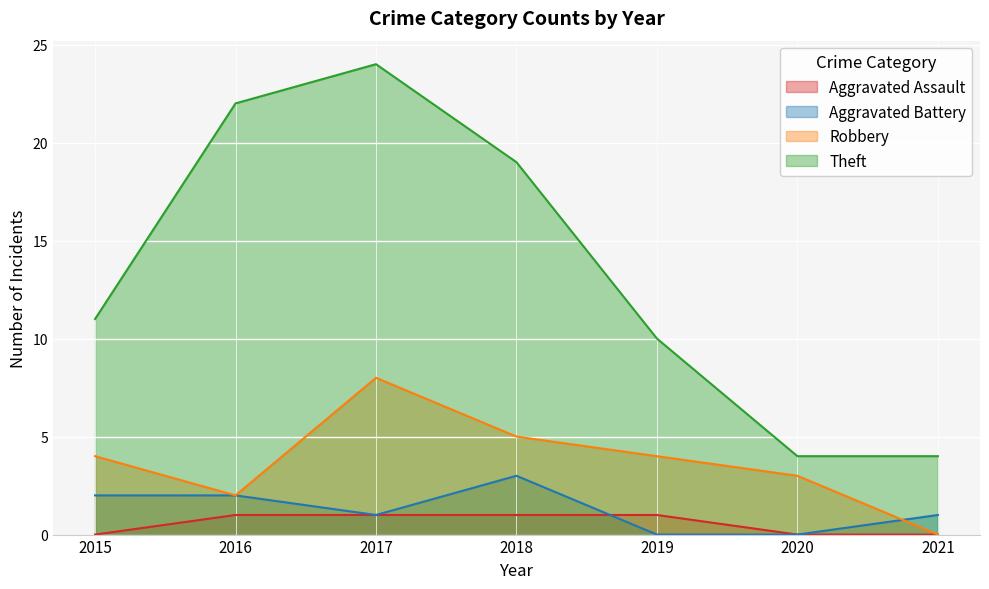

How many lines are shown in the chart?

4